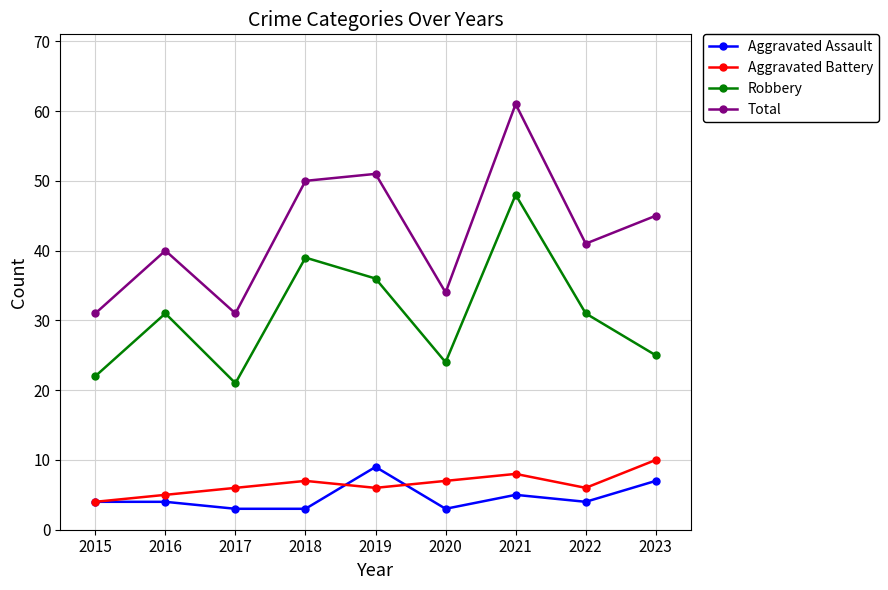

What is the minimum value for Aggravated Assault?

3